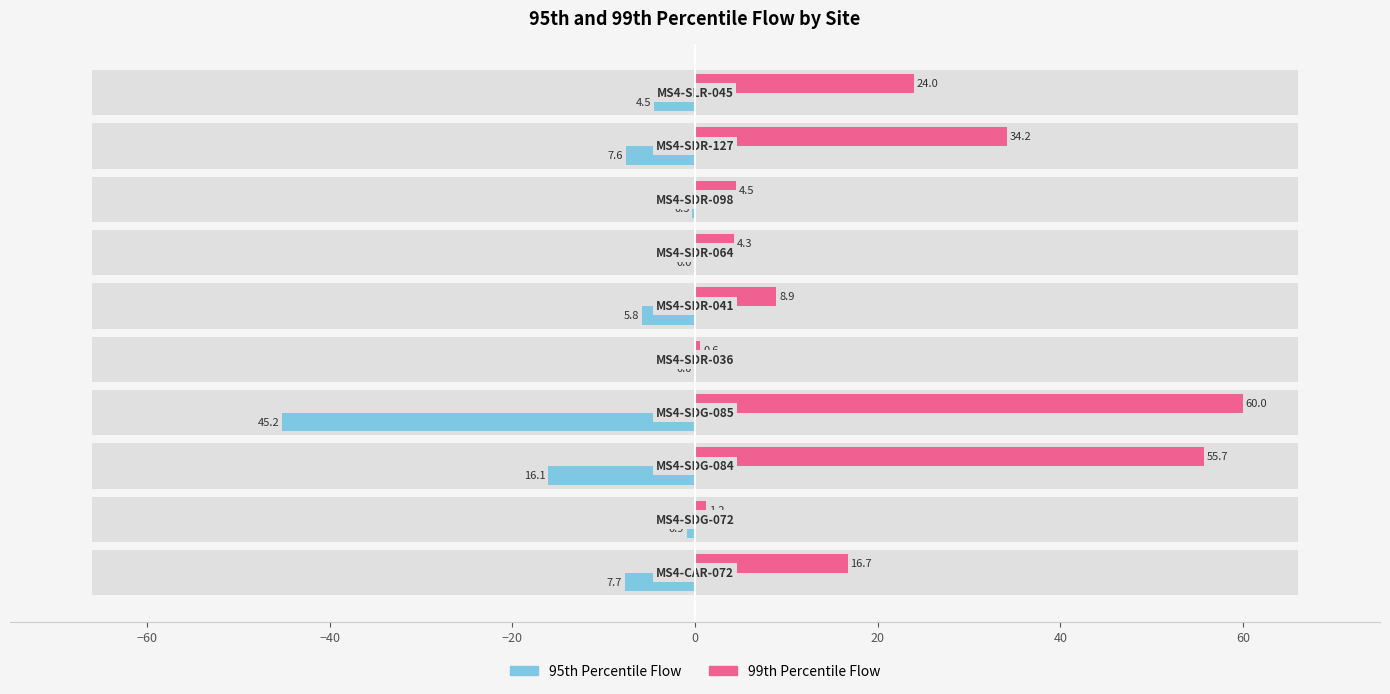

What is the maximum value for 99th Percentile Flow?

60.0